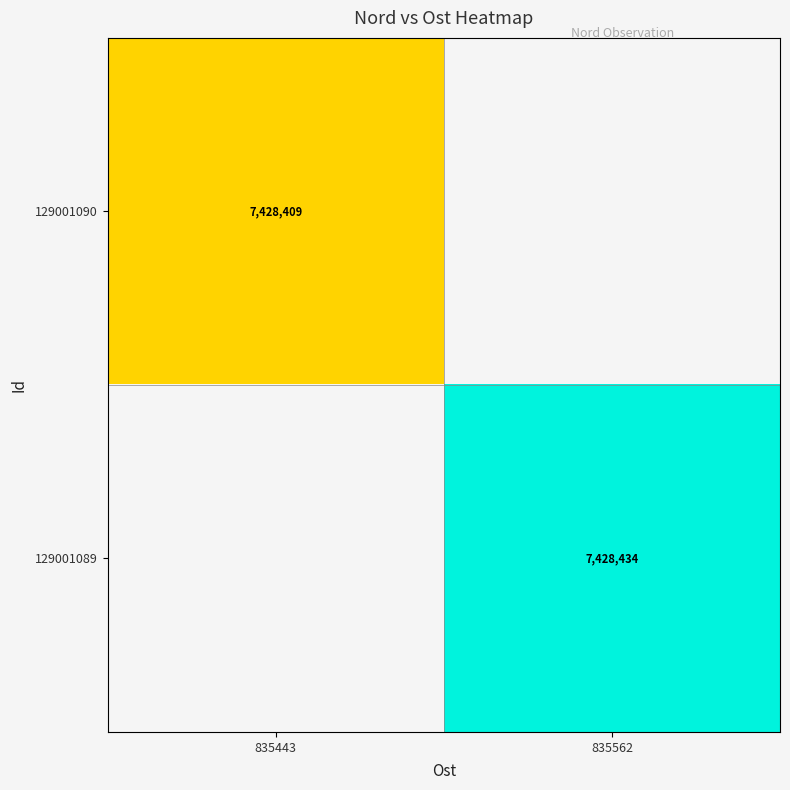

How many data points does each series have?

2